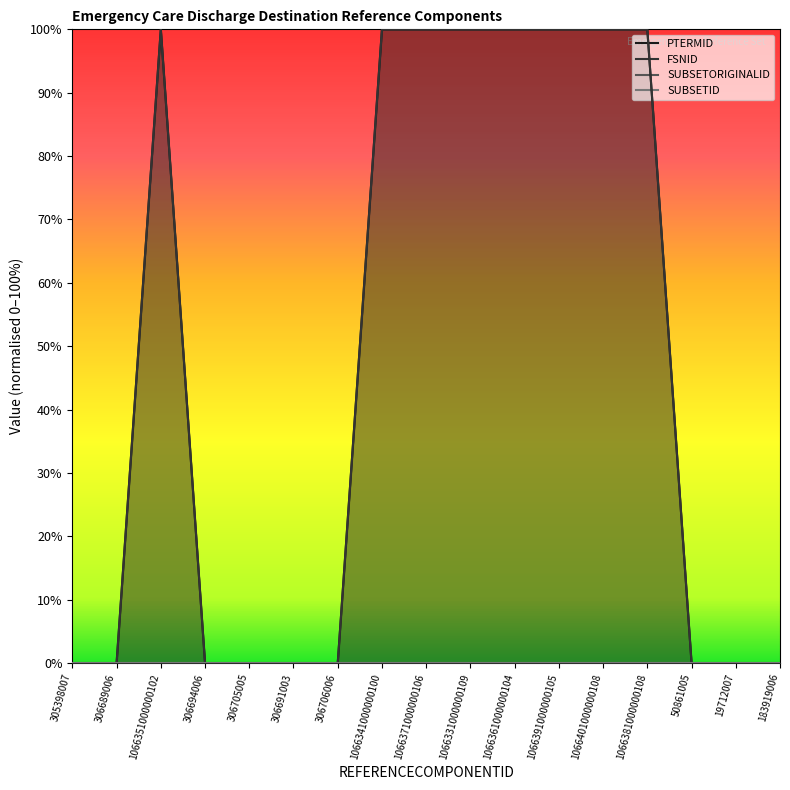

Does the chart display data point markers on the line(s)?

No